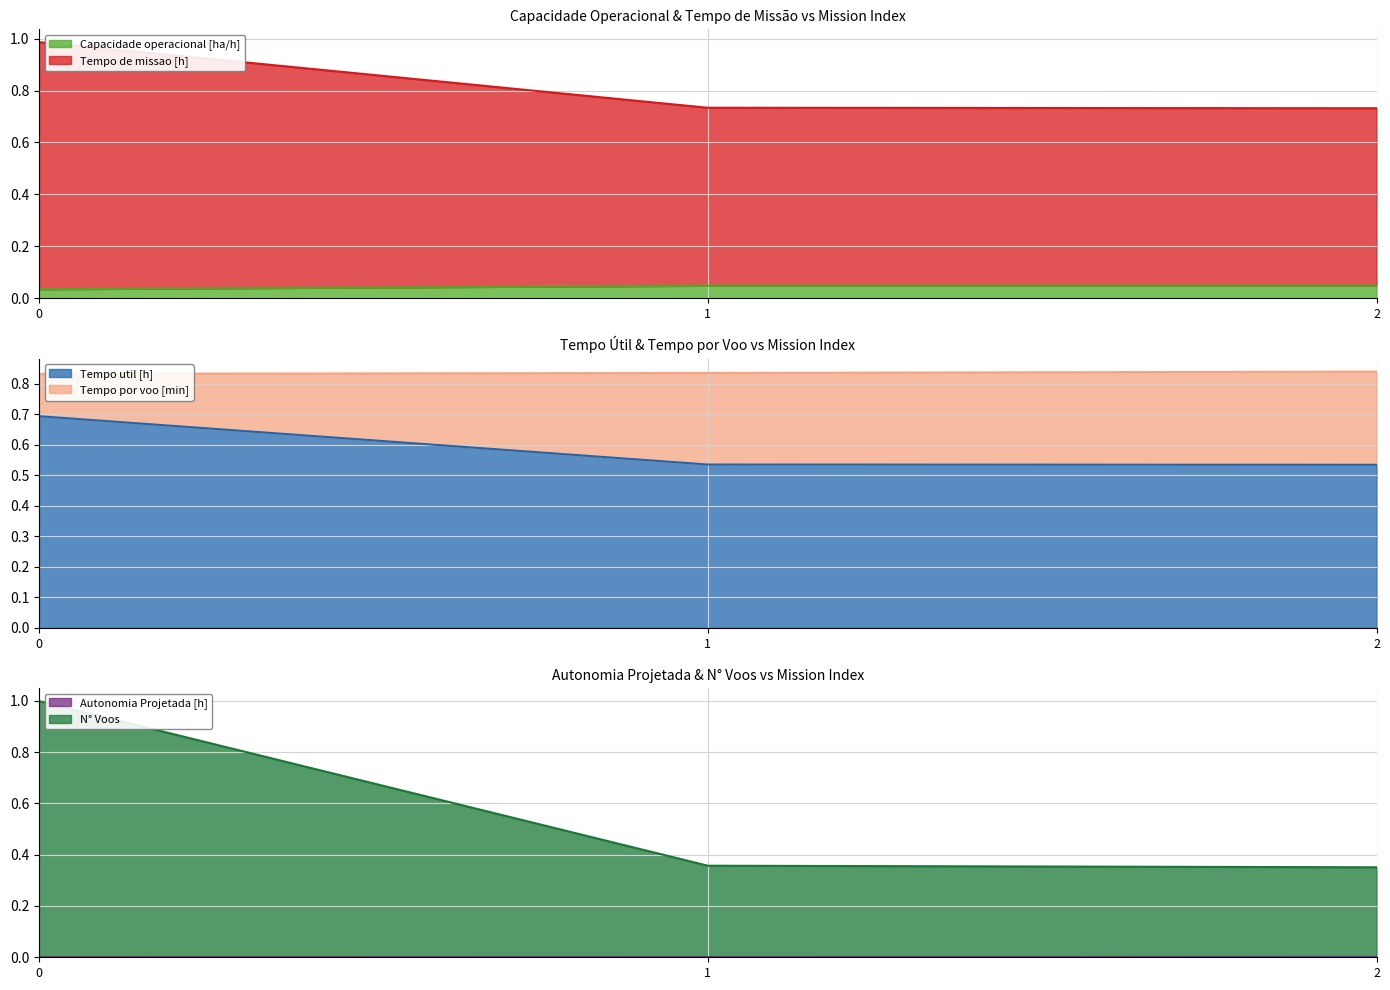

The Capacidade operacional [ha/h] series shows 0.1 at 1. True or false?

False